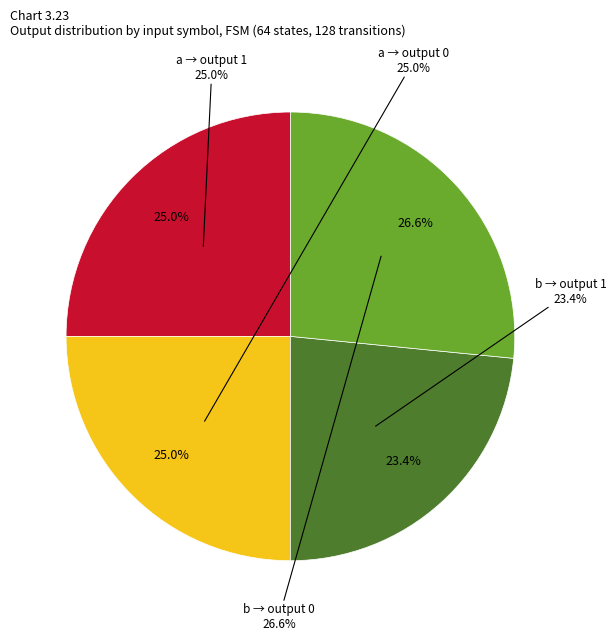

True or false: output_symbol=1 (a) accounts for 25% of the total.

True